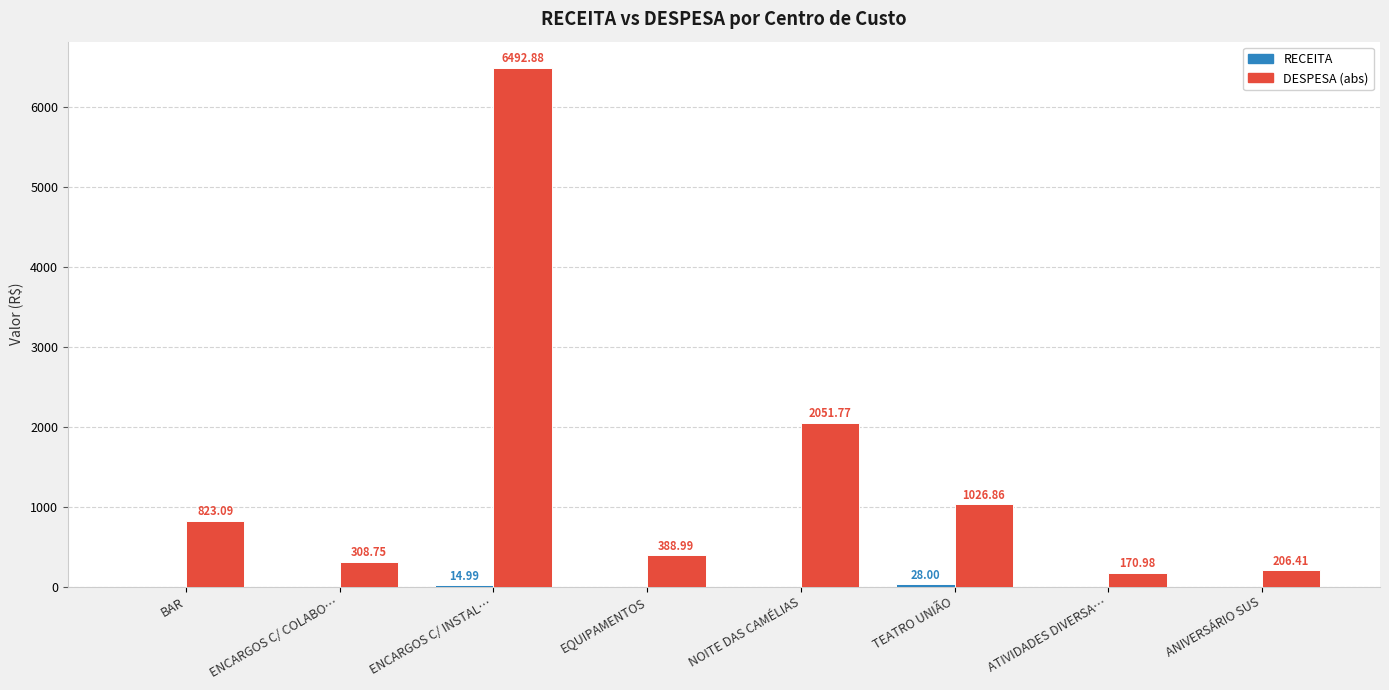

How many series are shown in this chart?

2